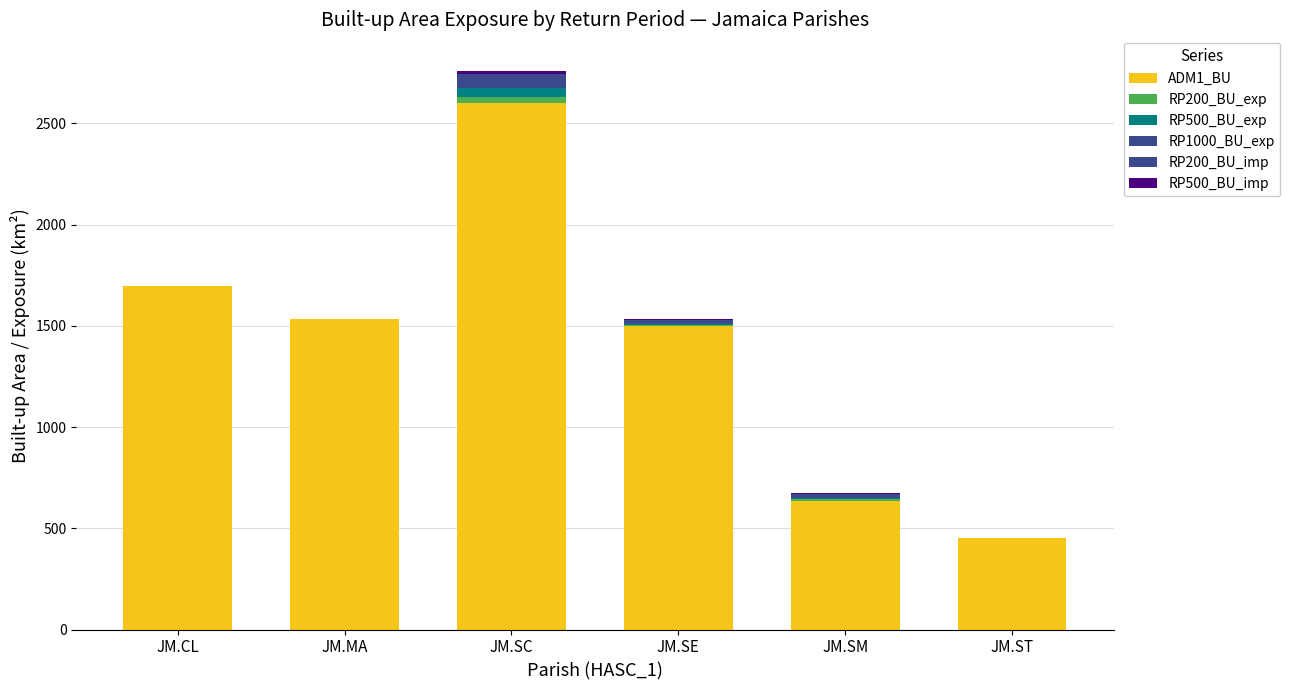

At which category is the sum across all series the highest?

JM.SC